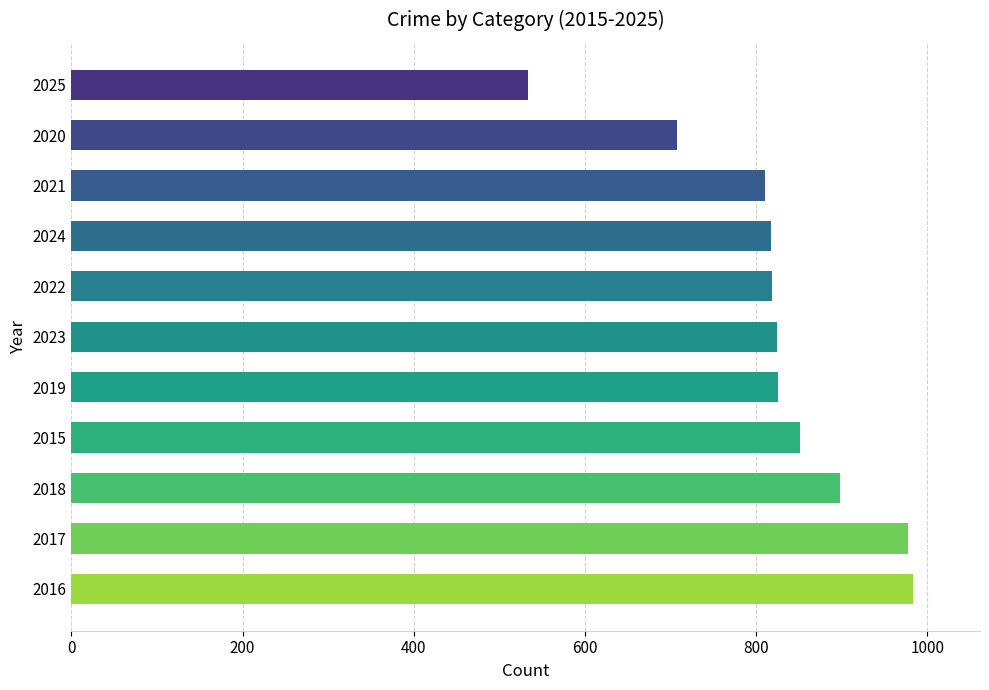

At which category does the chart reach its minimum across all series?

2025